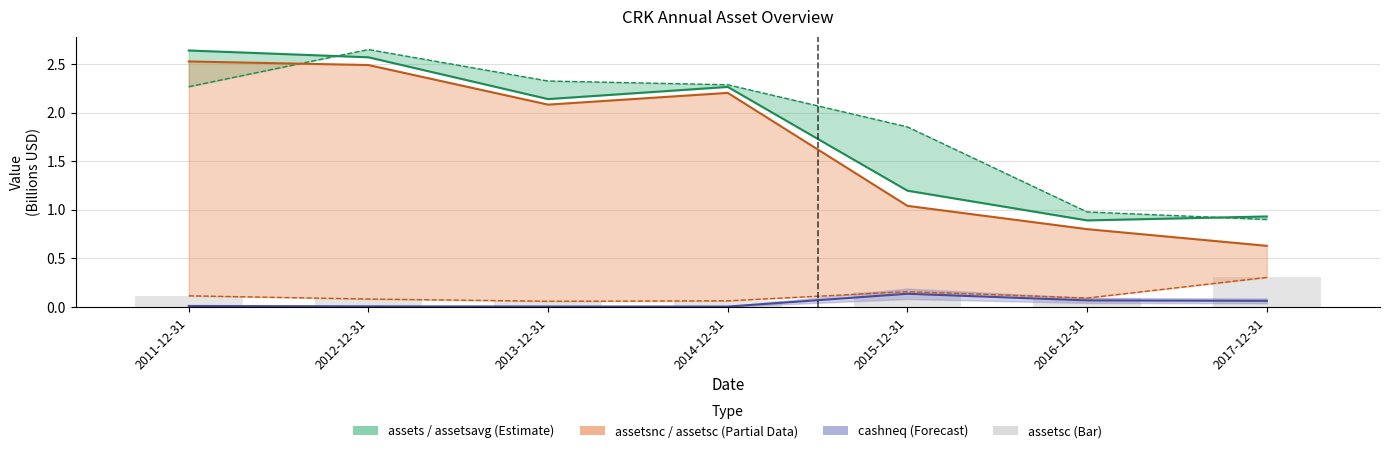

Is it true that cashneq (center) equals 0.1 at 2017-12-31?

False